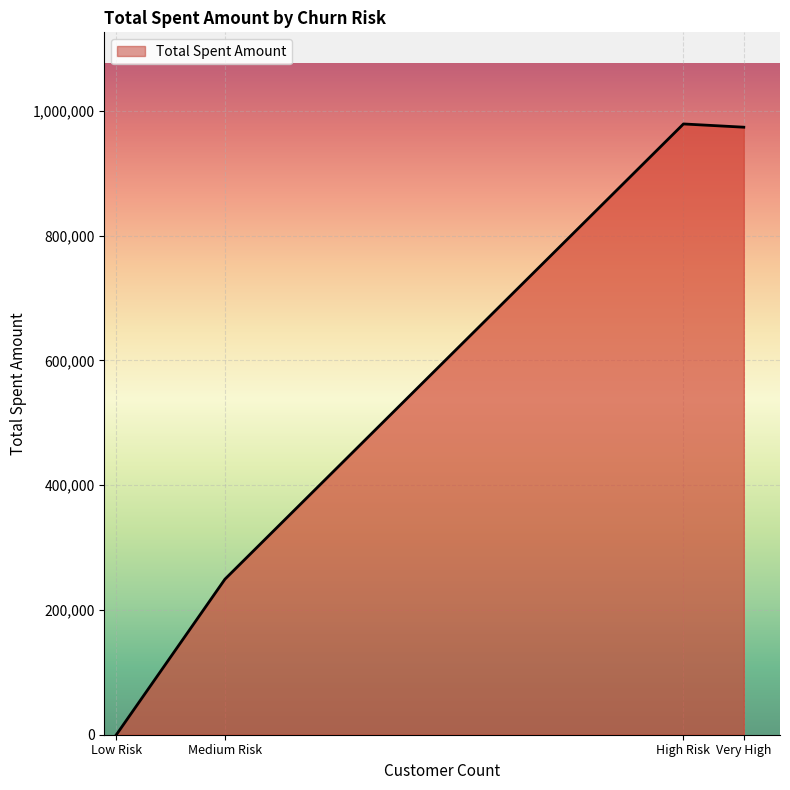

Is it true that the value at Low Risk is 0?

True